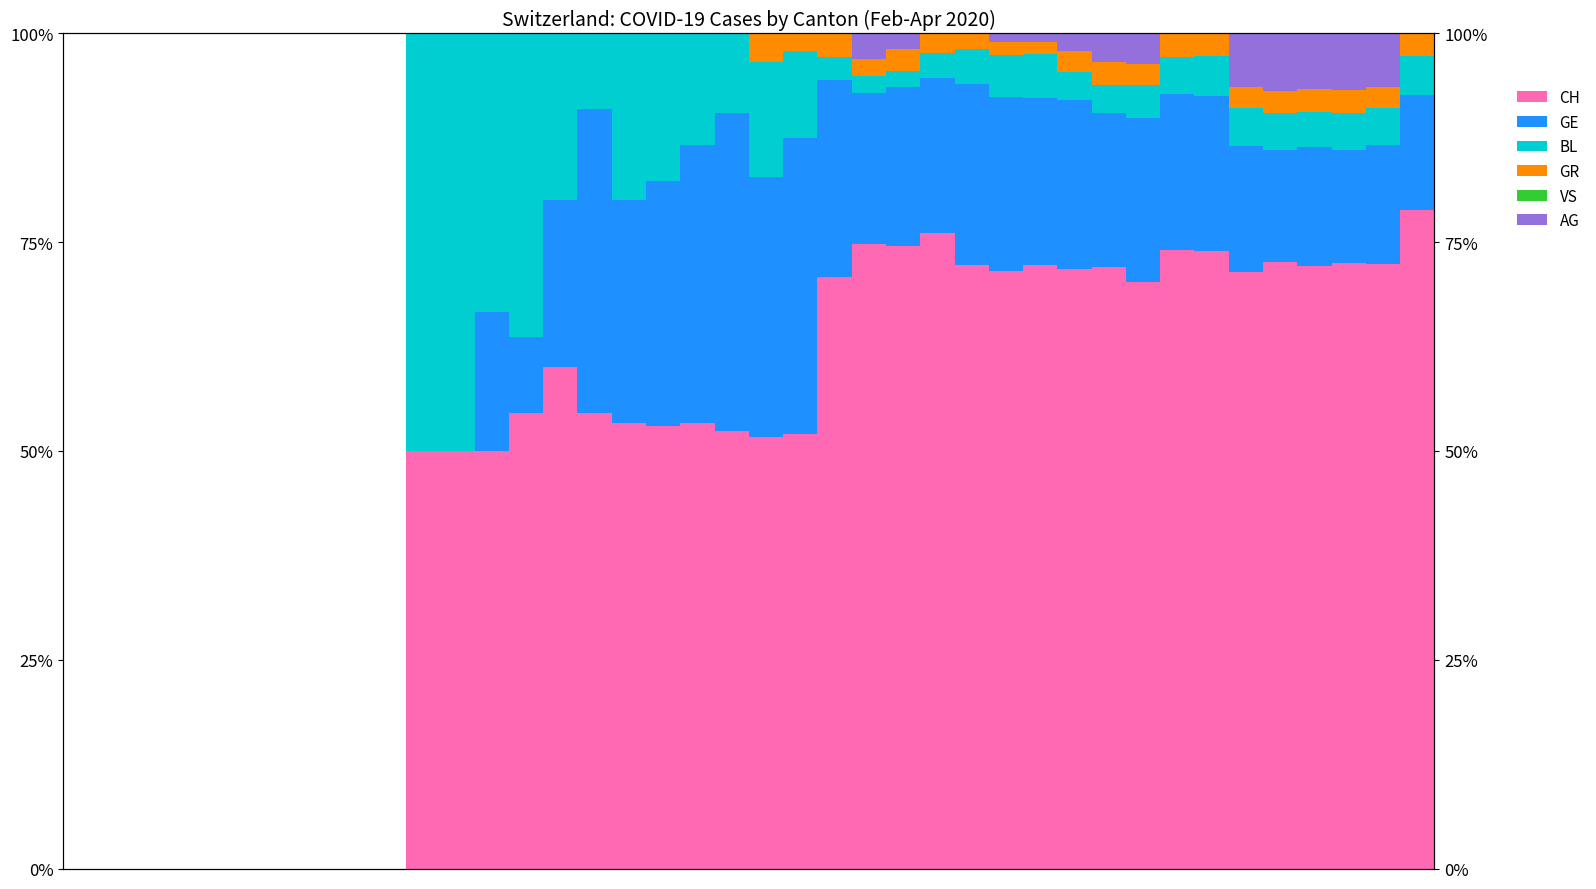

Rank the series at 23 from highest to lowest value.

CH, GE, AG, BL, GR, VS